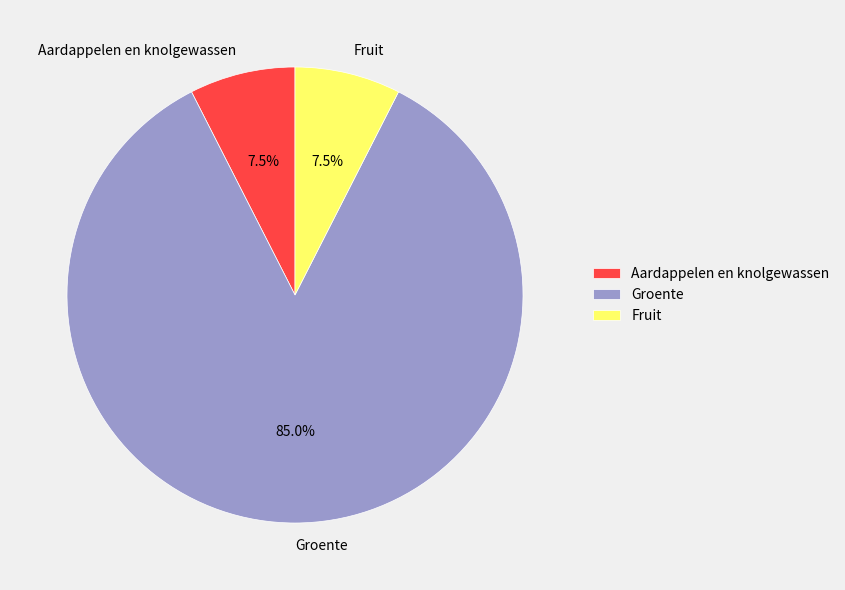

How much of the chart is everything except Fruit?

92.5%